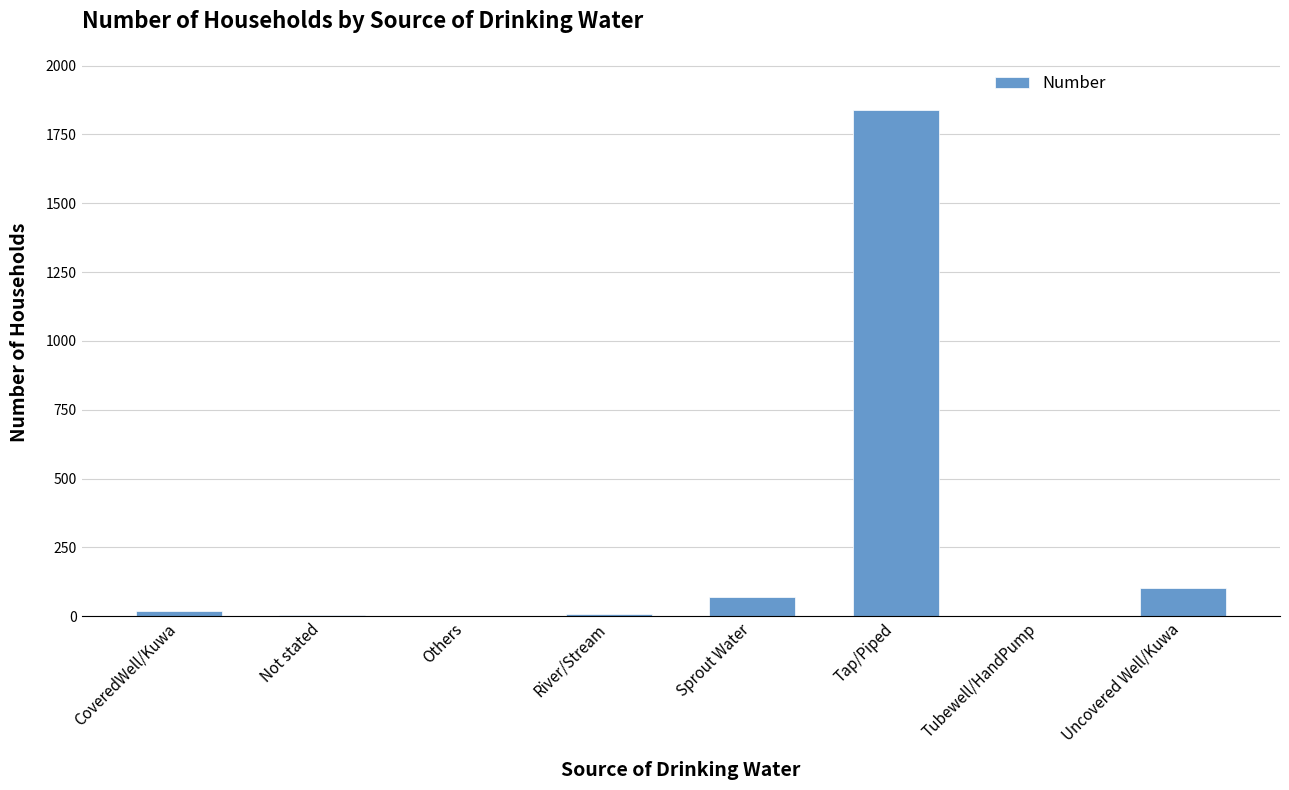

True or false: the data shows 0 at Tubewell/HandPump.

True